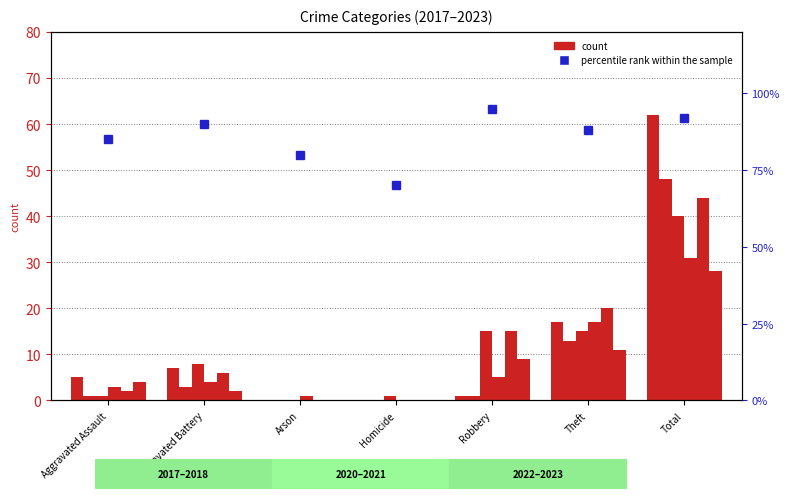

Rank the categories by value from lowest to highest.

Homicide, Arson, Aggravated Assault, Theft, Aggravated Battery, Total, Robbery